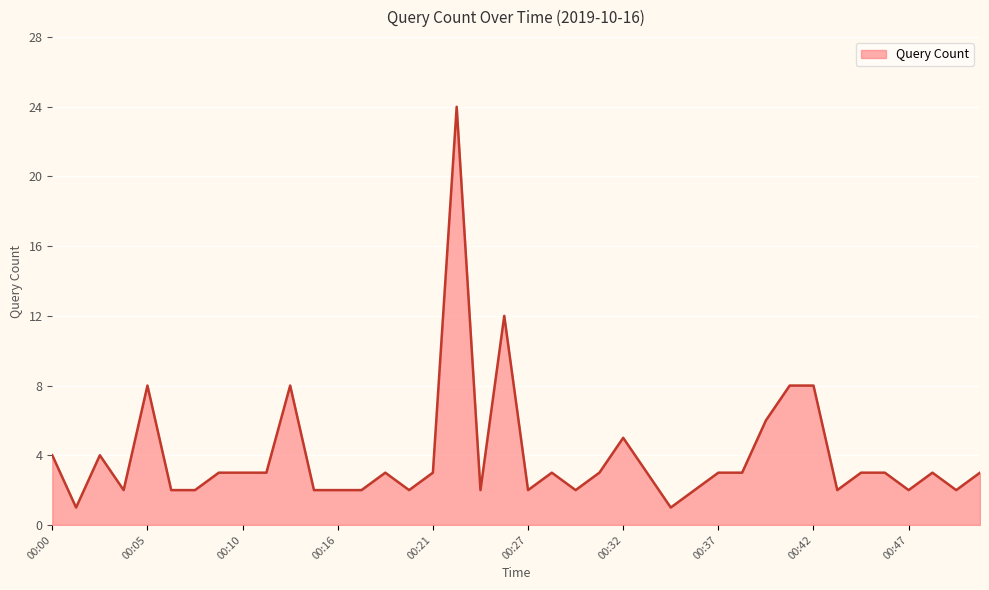

What is the difference between the maximum and minimum values?

23